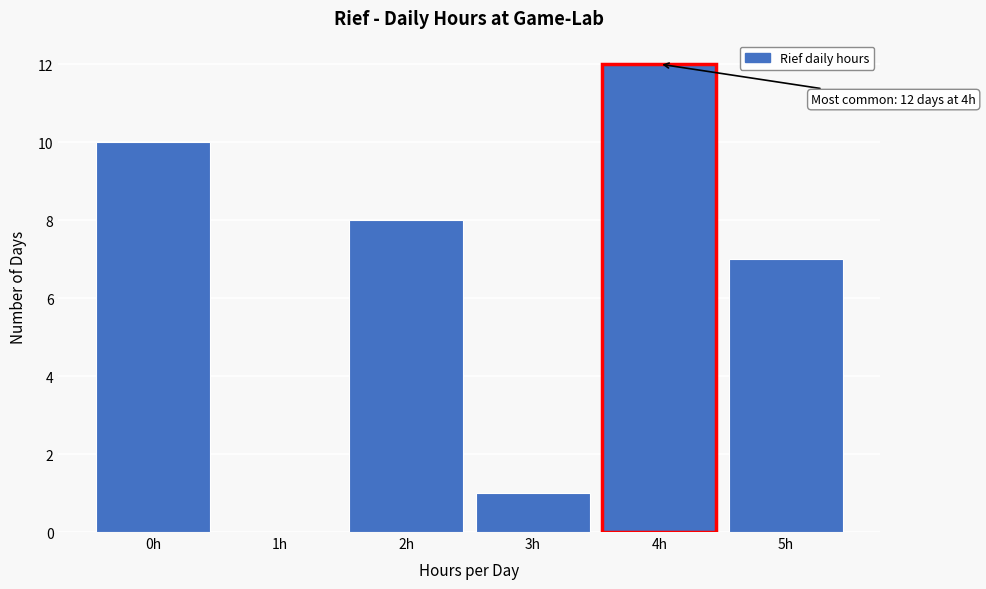

Which range on the x-axis has the tallest bar?

3.5 to 4.5